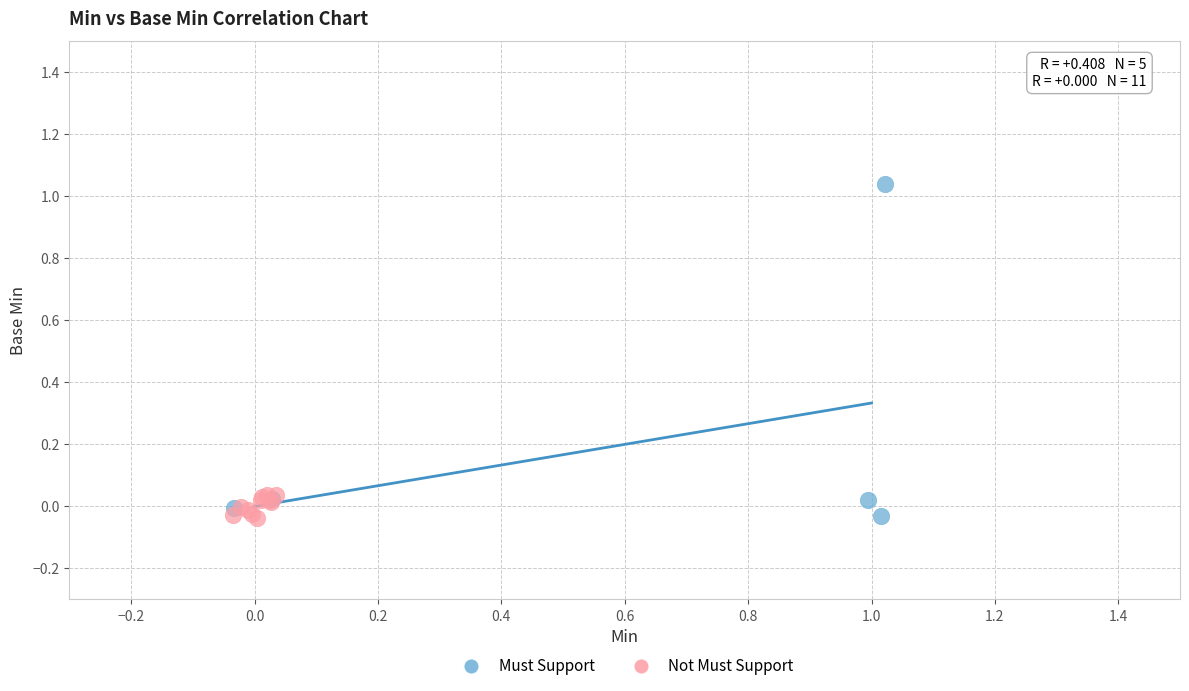

What are all the series names shown in the legend?

Must Support, Not Must Support